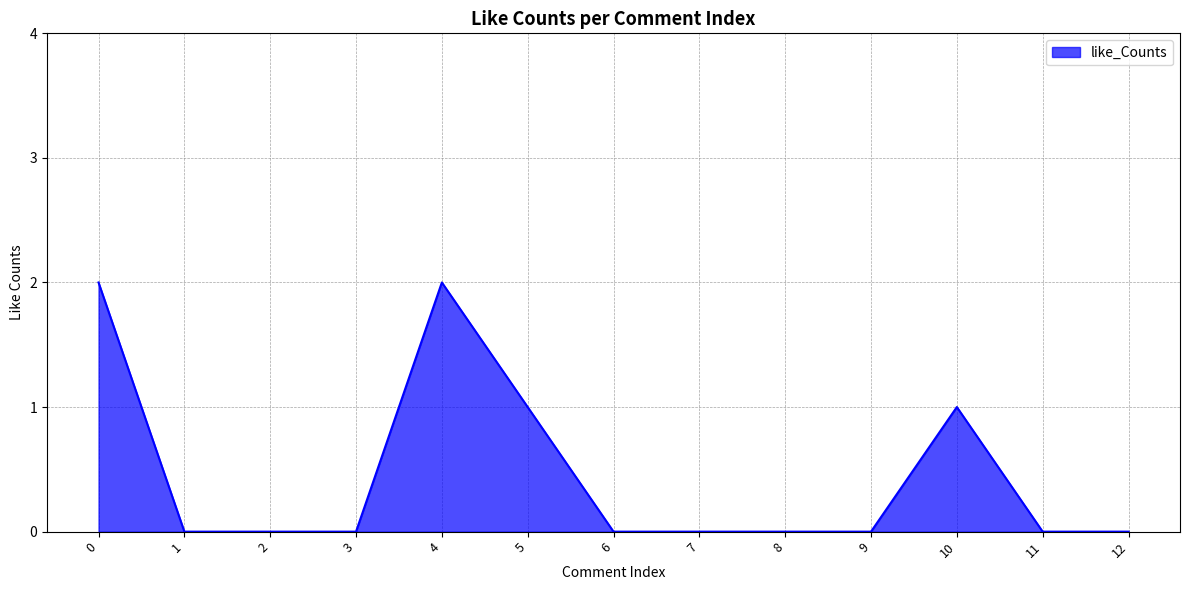

The value at 3 is 0. True or false?

True